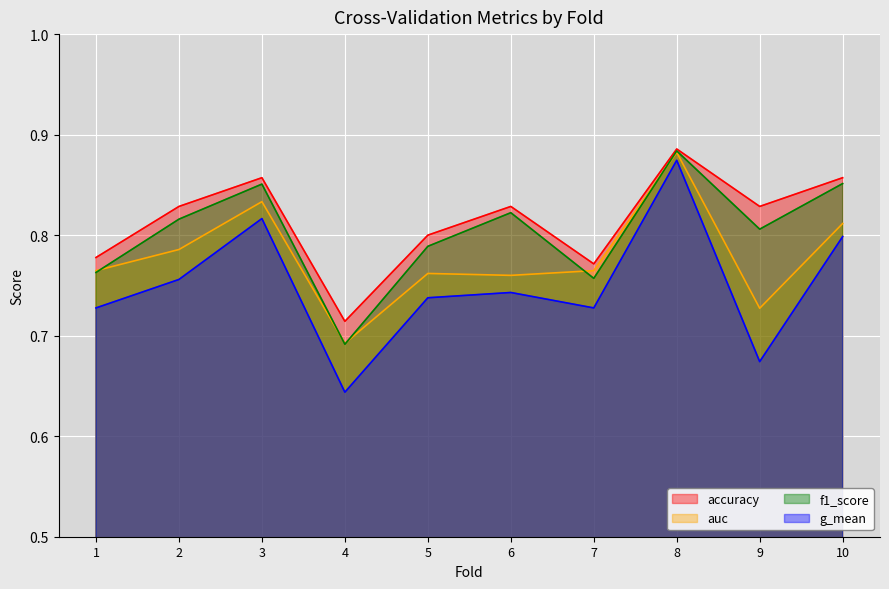

How many f1_score values are between 0 and 1?

10